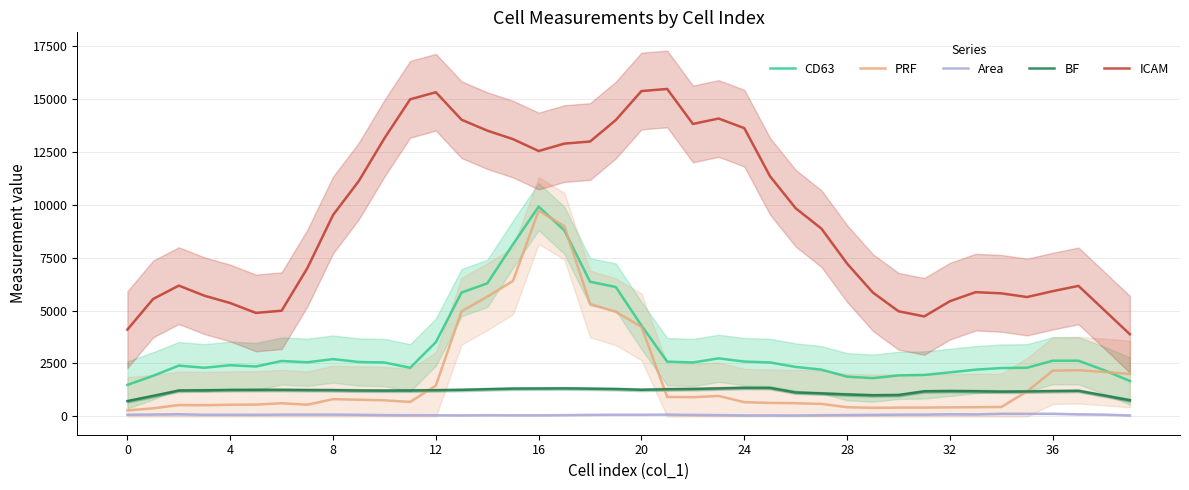

Count the number of categories in the chart.

40